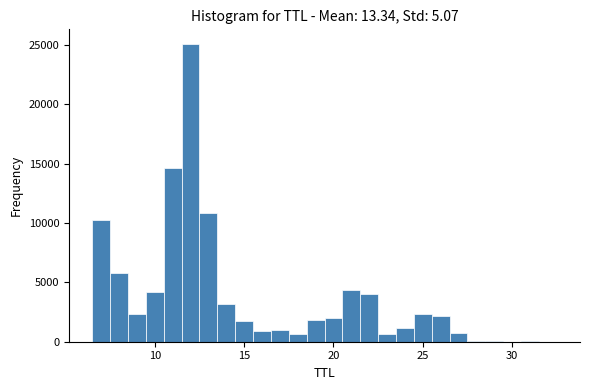

Around what value on the x-axis is the tallest bar? Give the approximate position of its centre, as read against the axis.

12.0